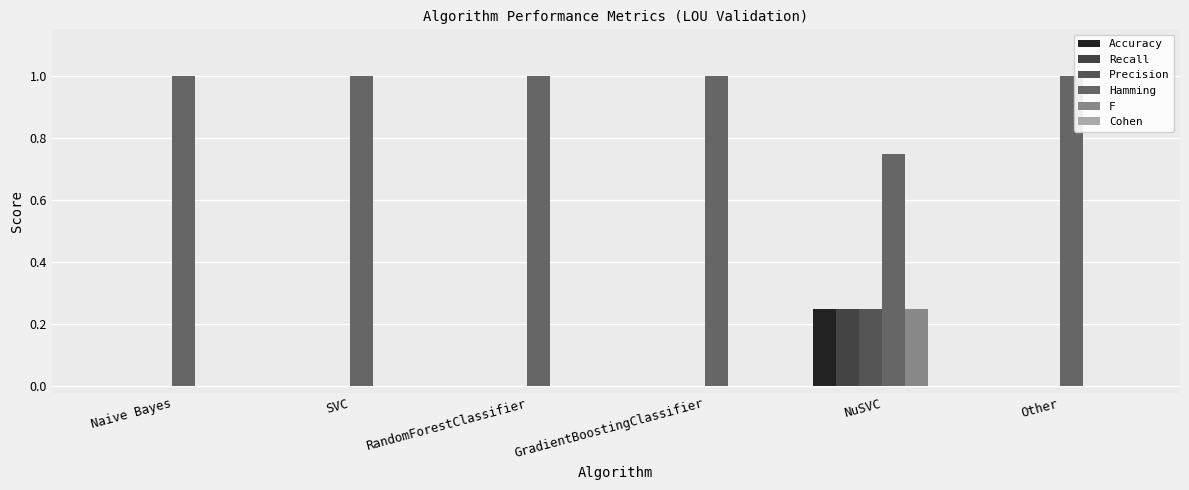

Reading right to left, transcribe all the data shown in this chart.

Accuracy: 0.0	0.2	0.0	0.0	0.0	0.0
Recall: 0.0	0.2	0.0	0.0	0.0	0.0
Precision: 0.0	0.2	0.0	0.0	0.0	0.0
Hamming: 1.0	0.8	1.0	1.0	1.0	1.0
F: 0.0	0.2	0.0	0.0	0.0	0.0
Cohen: 0.0	0.0	0.0	0.0	0.0	0.0